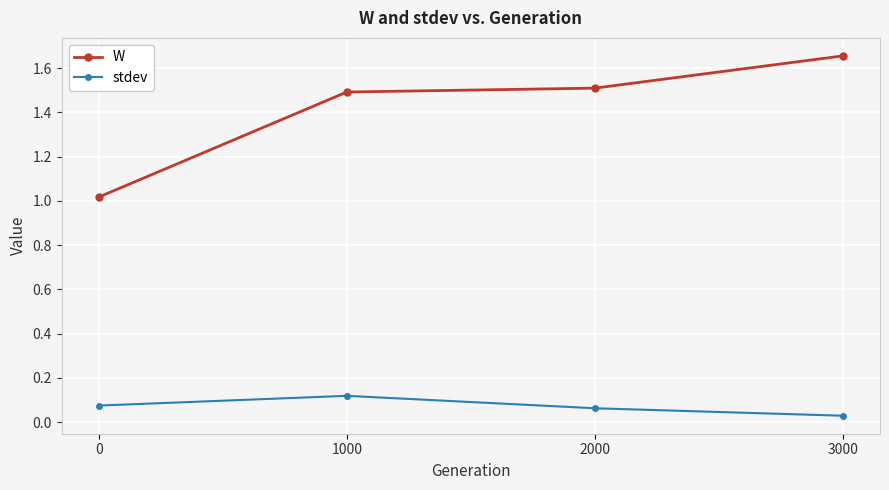

How many stdev values are between 0 and 1?

4